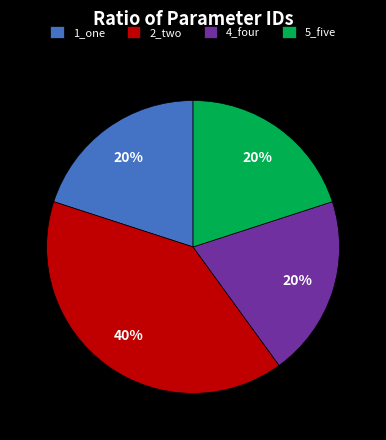

To the nearest percent, what portion does 4_four represent?

20%